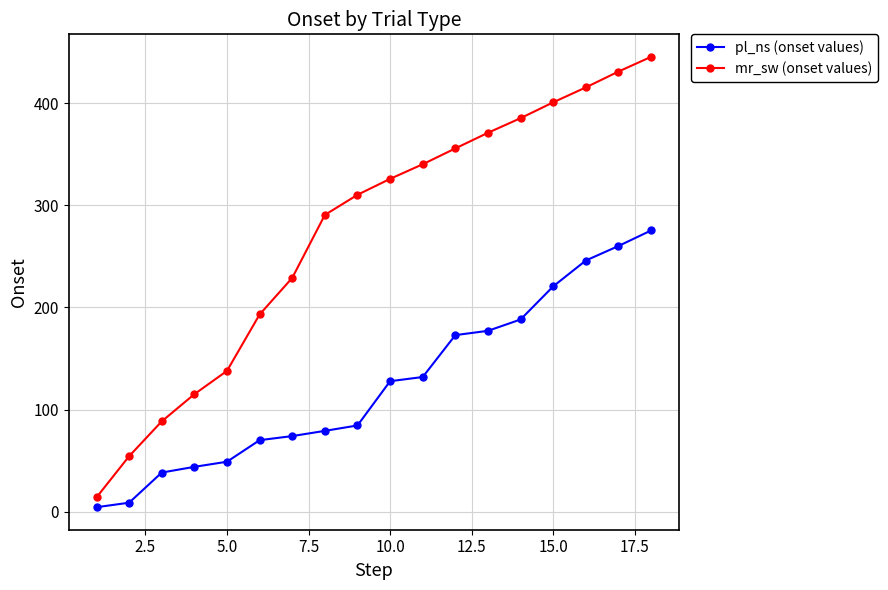

True or false: mr_sw (onset values) has more than 1 interior local peaks.

False